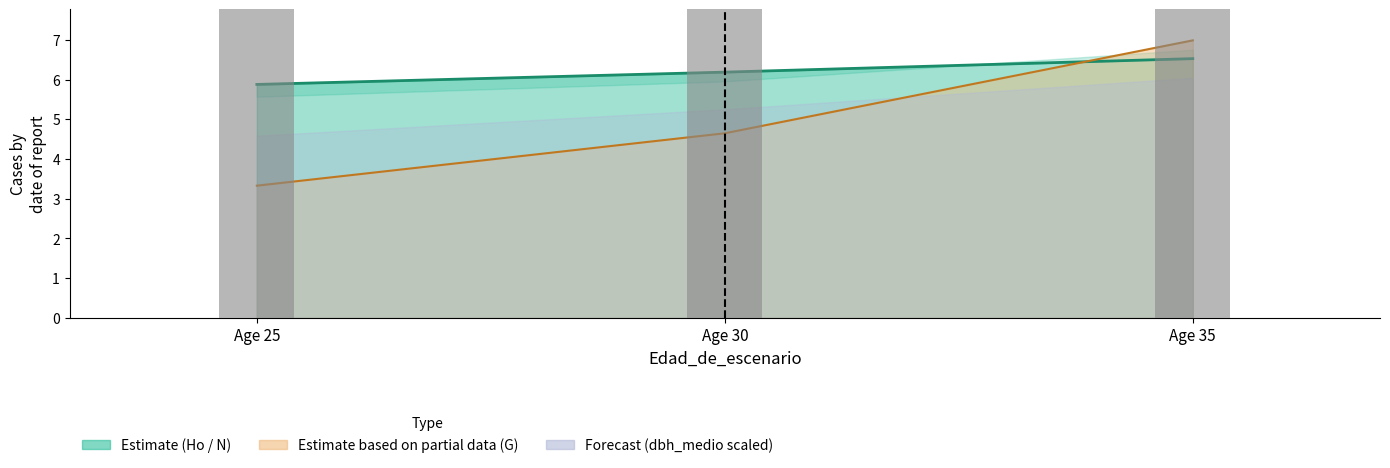

Which category has the lowest value across all series?

Age 25